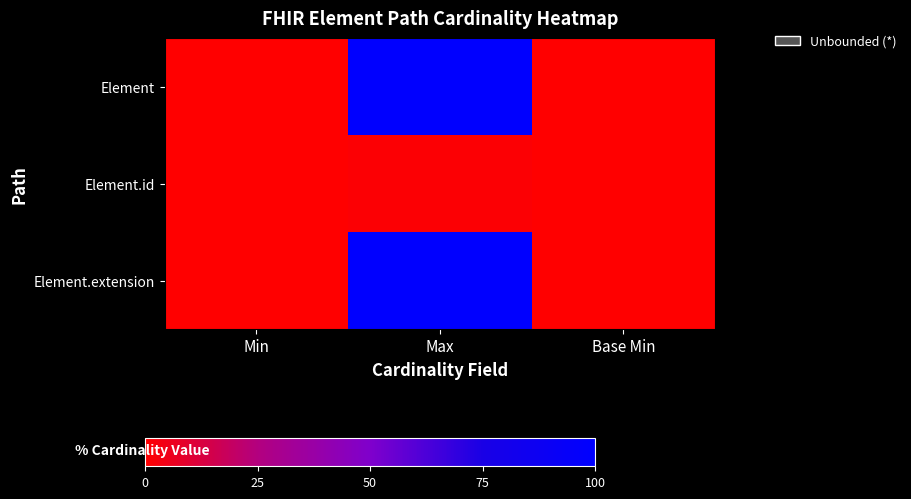

Which series has the widest spread of values?

Element